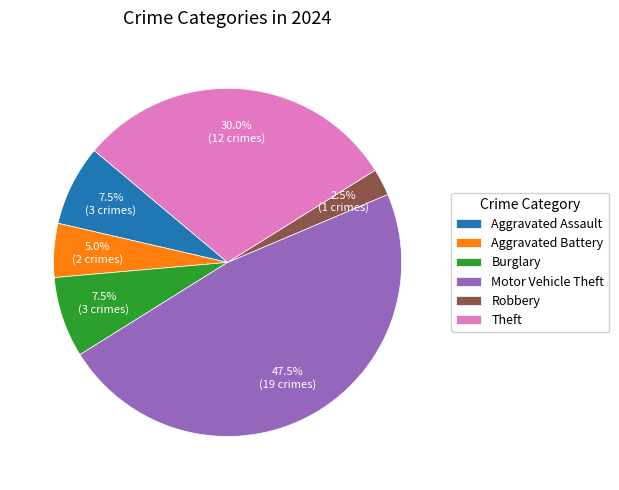

How many slices are in this pie chart?

6